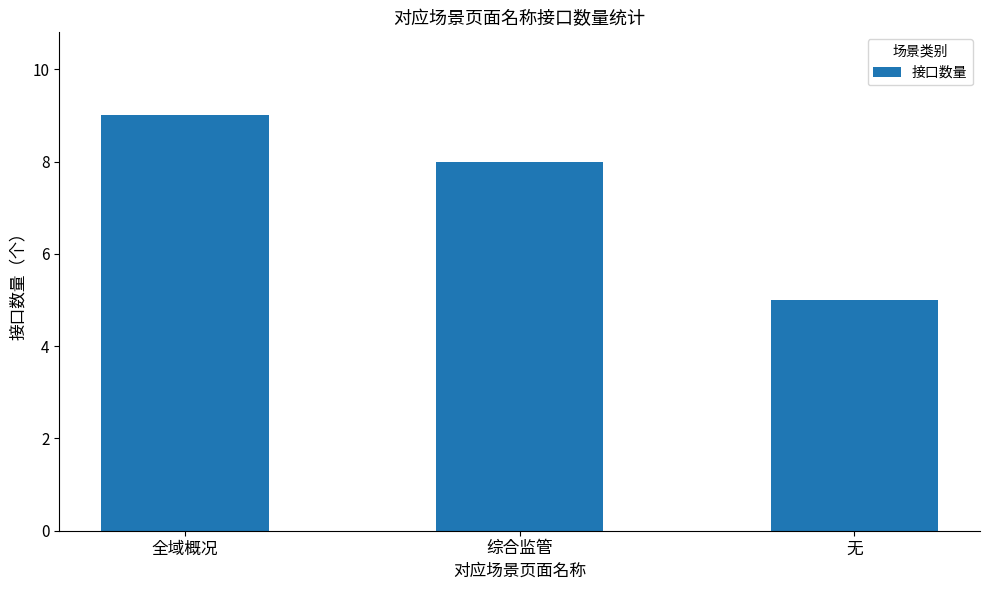

Reading right to left, list all the values displayed in this chart.

无=5	综合监管=8	全域概况=9